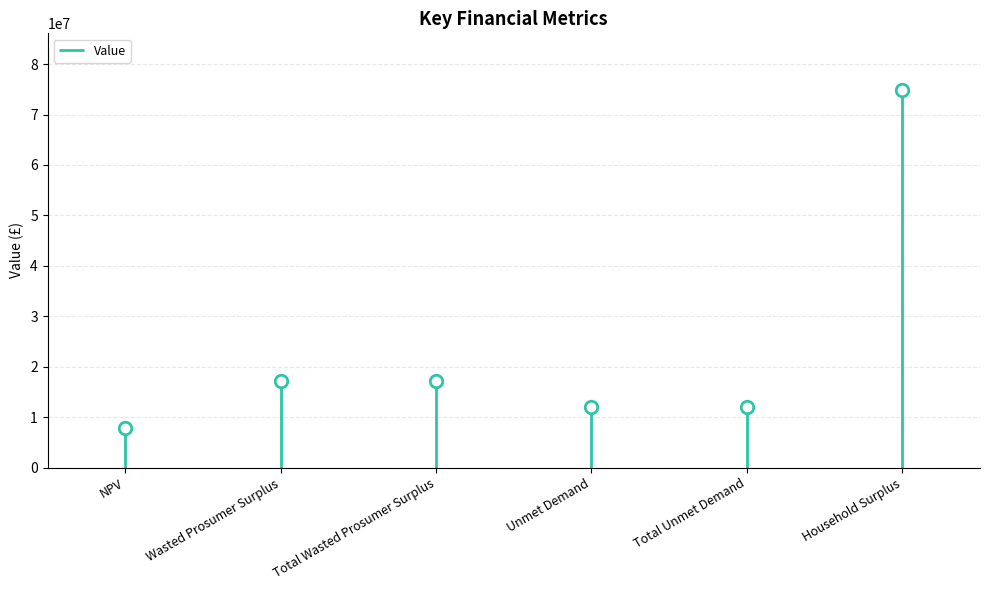

Which category has the highest value across all series?

Household Surplus